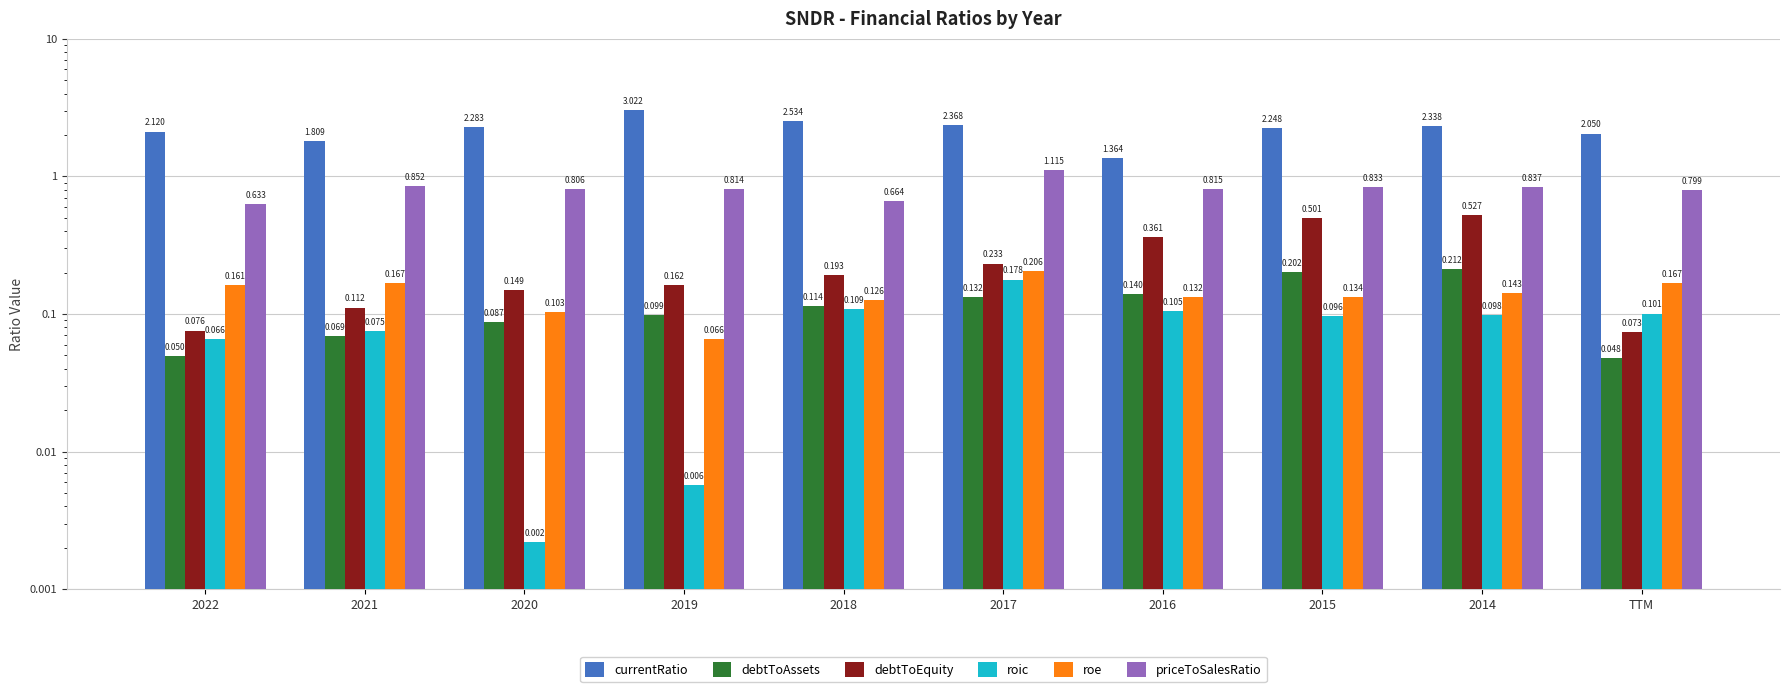

Does the chart contain stacked bars?

No